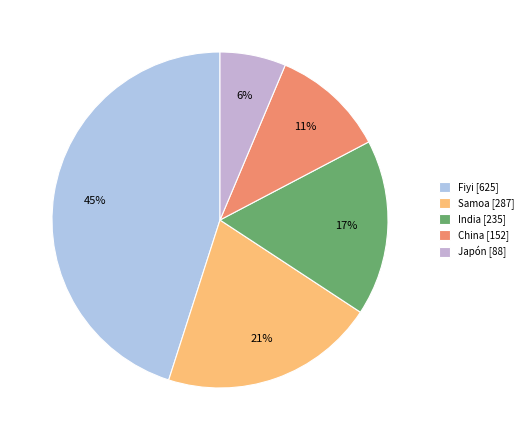

To the nearest percent, what is the difference between the largest and smallest slice percentages?

39%